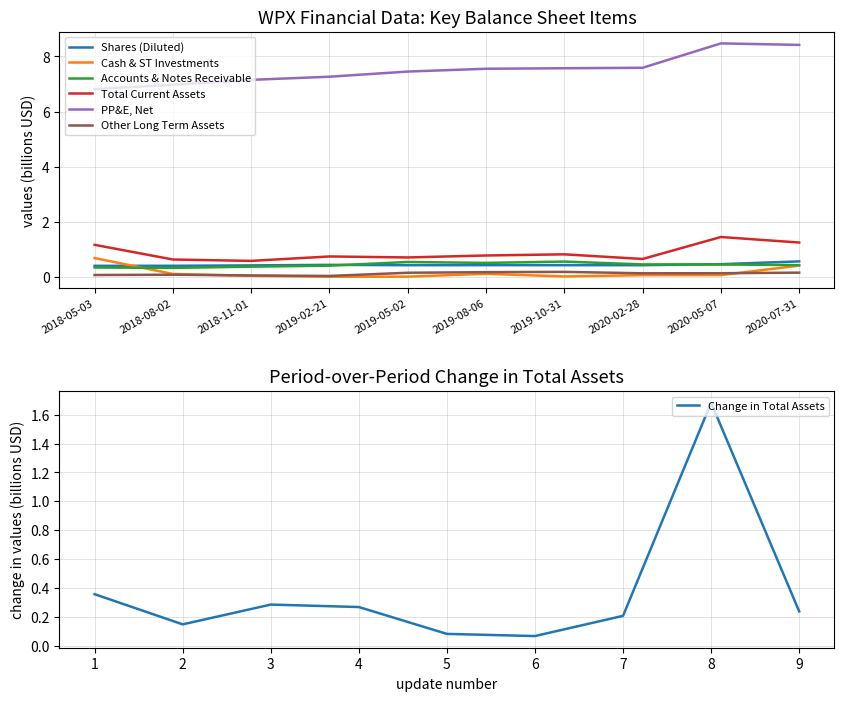

True or false: PP&E, Net and Total Current Assets intersect in this chart.

False